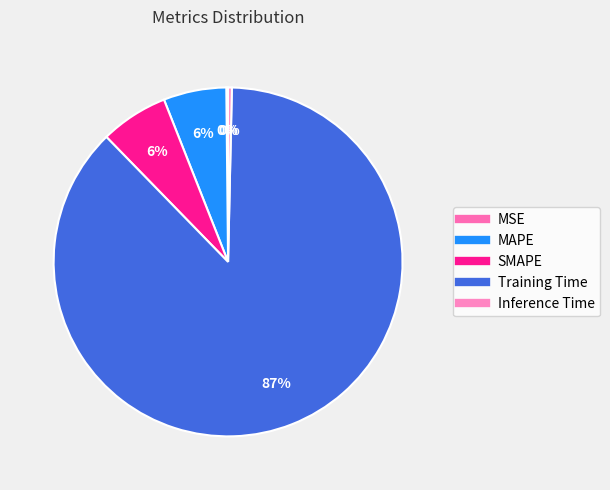

Is the sum of Inference Time and SMAPE greater than half?

No